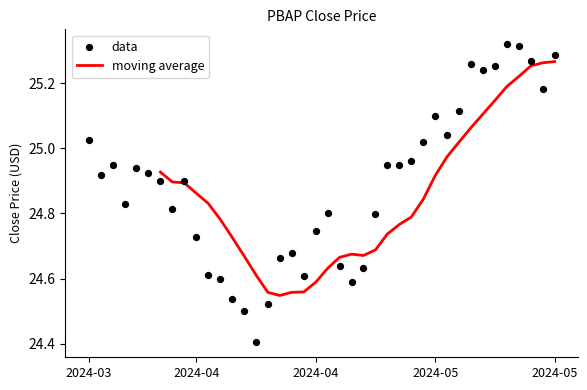

What is the change in value from 2024-05-13 to 2024-05-23?

+0.2